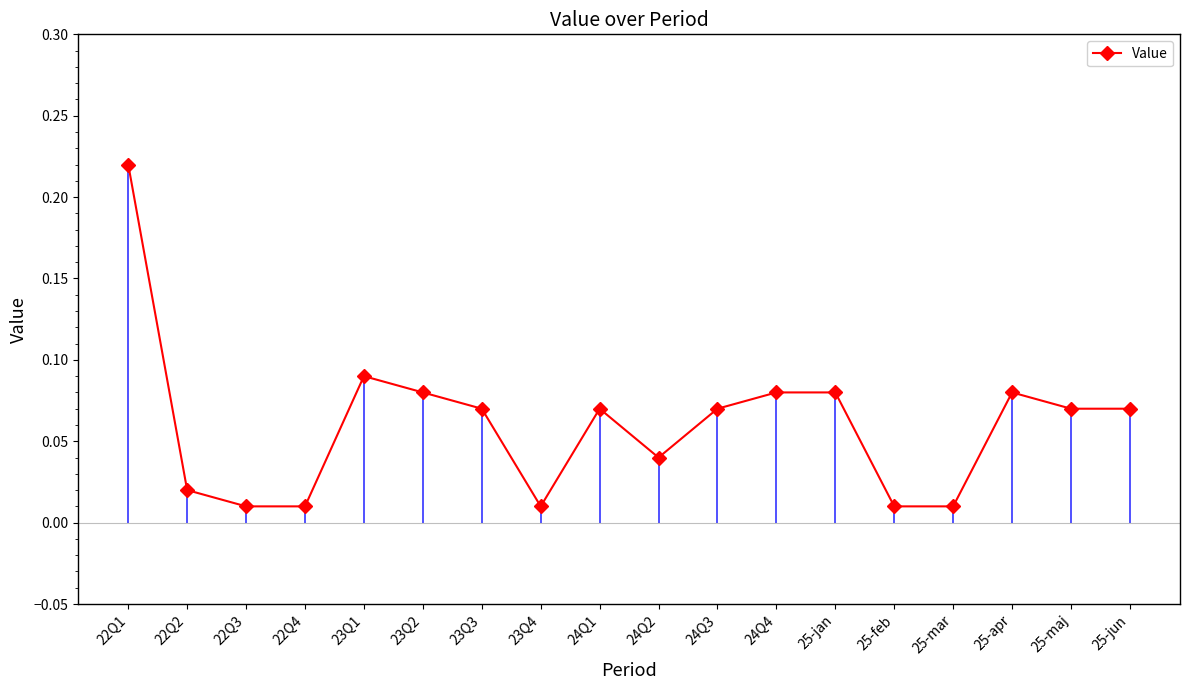

Is it true that the value at 23Q1 is 0.1?

True